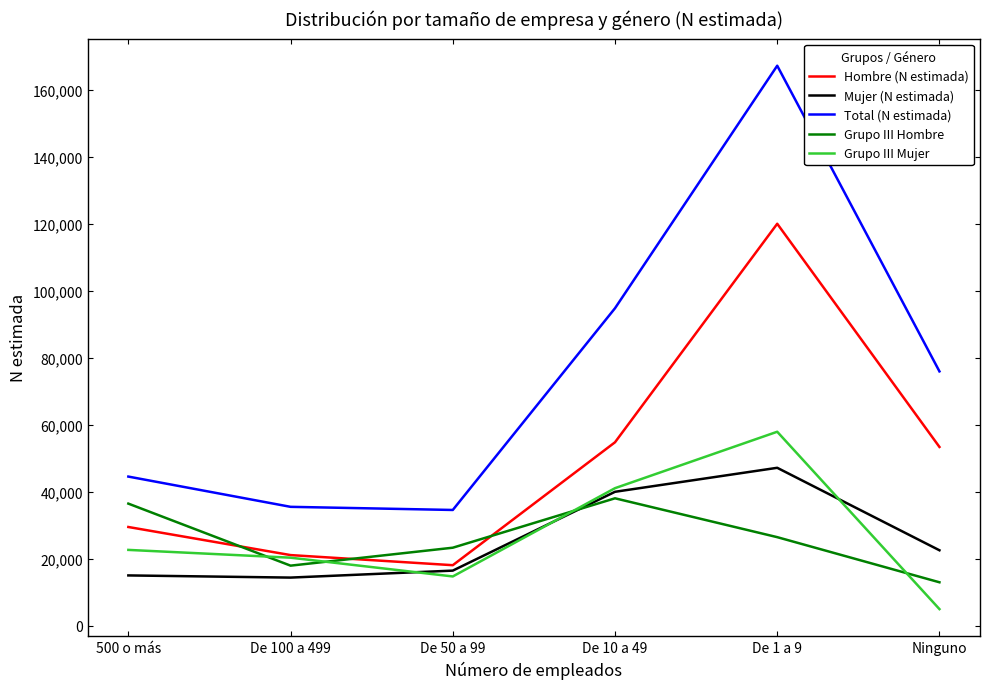

The value of Grupo III Hombre at Ninguno is 12994. True or false?

True